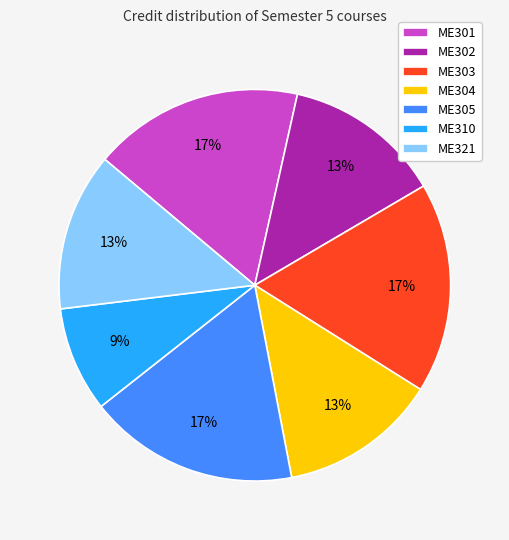

Is there a majority slice in this chart?

No